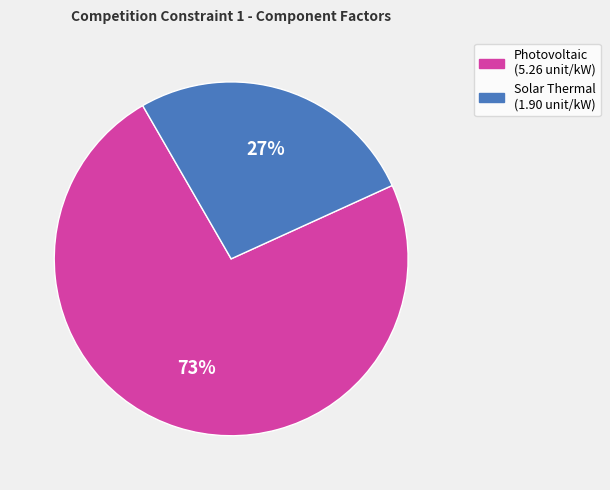

To the nearest percent, what is the average slice percentage?

50%